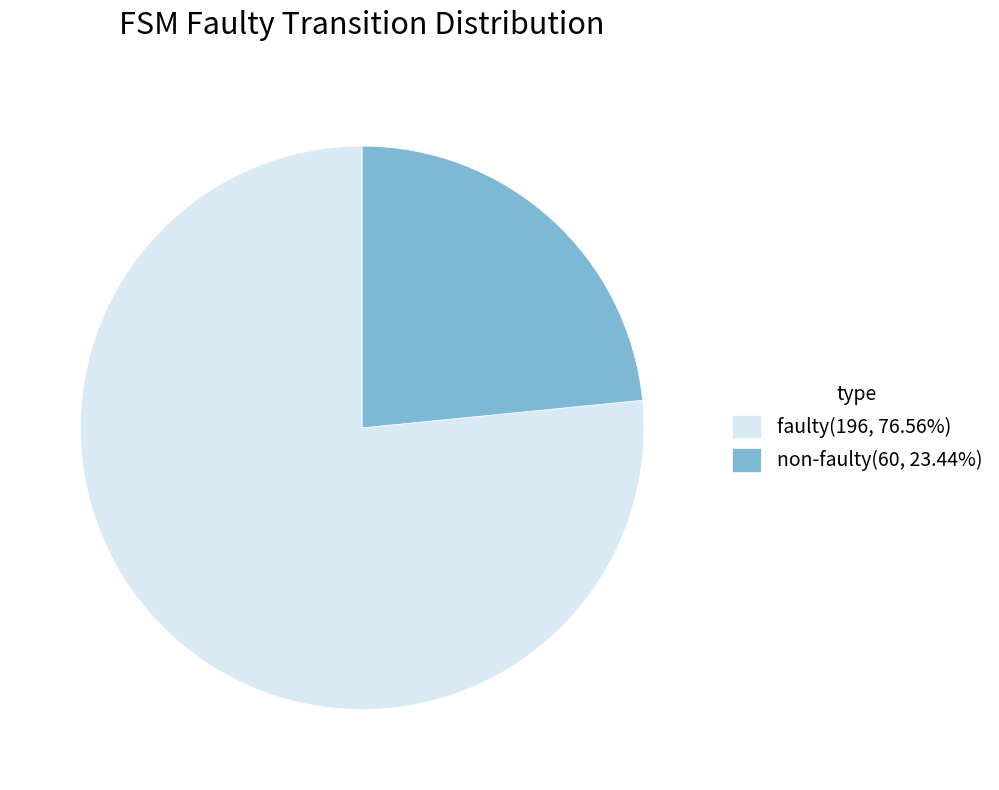

Does any single category account for the majority?

Yes